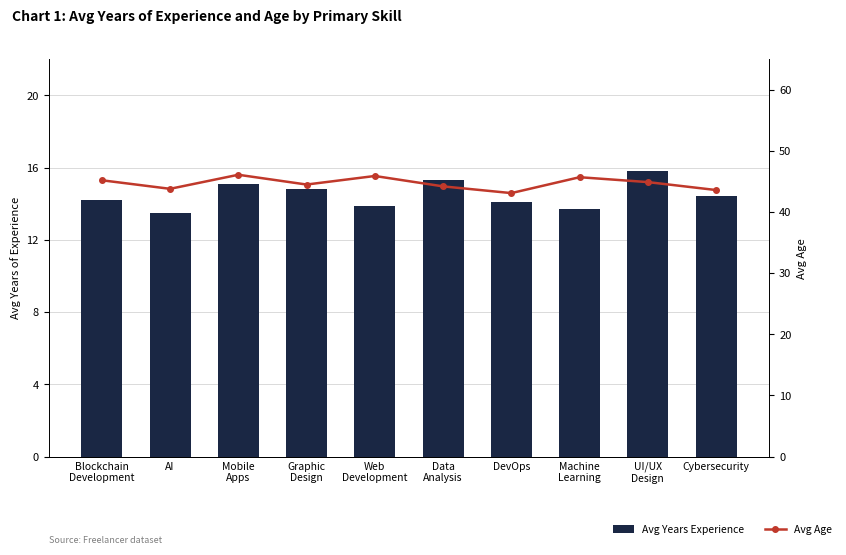

What is the difference between the highest and lowest values at AI?

30.3